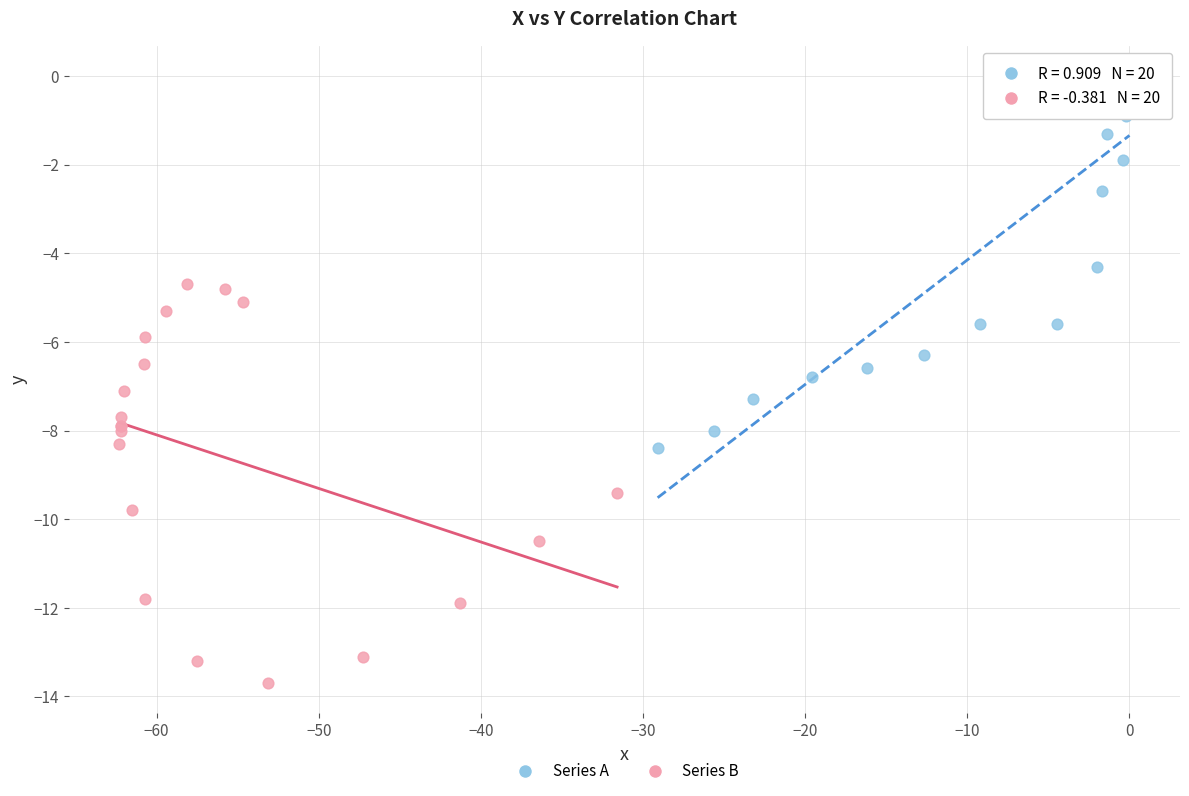

Which series reaches the maximum Y coordinate?

Series A